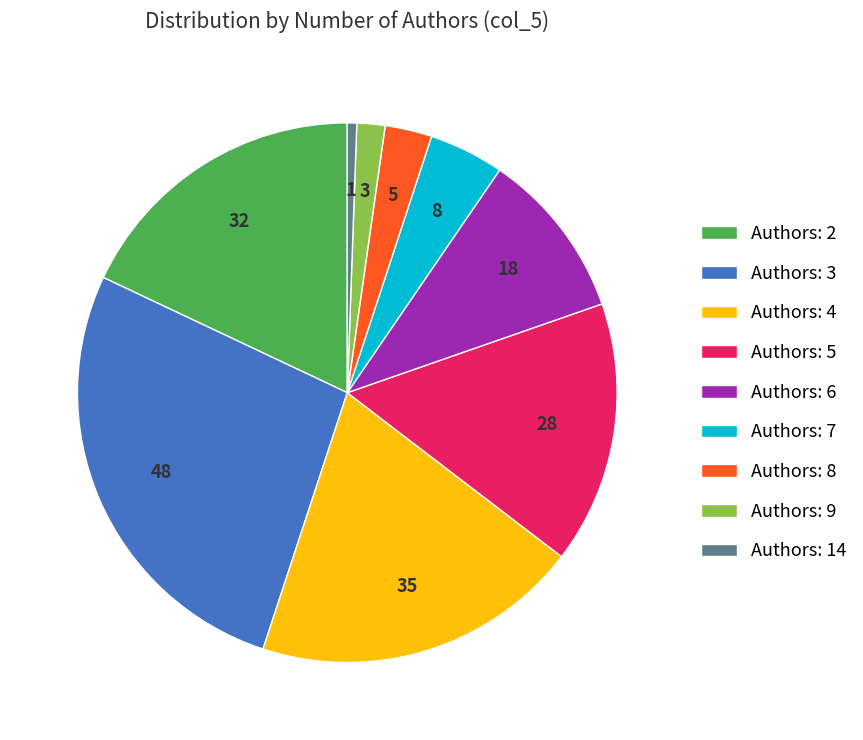

Count the number of slices in the pie.

9